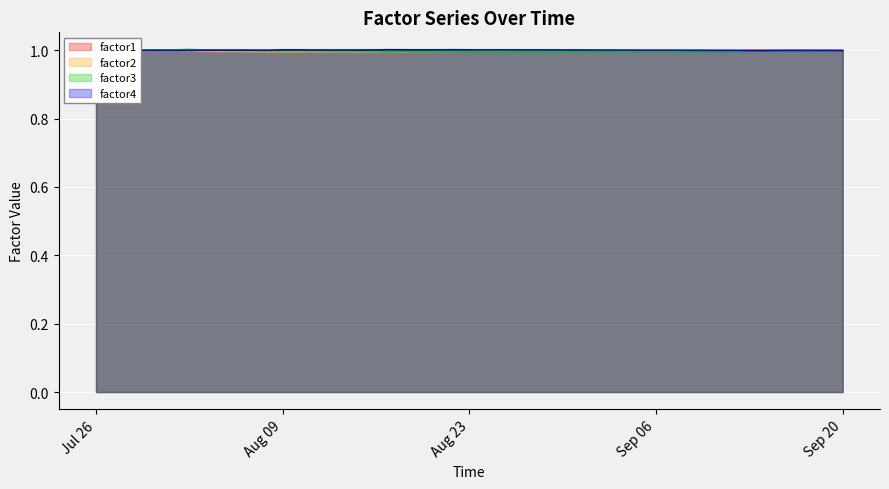

What is the highest value of the factor2 series?

1.0